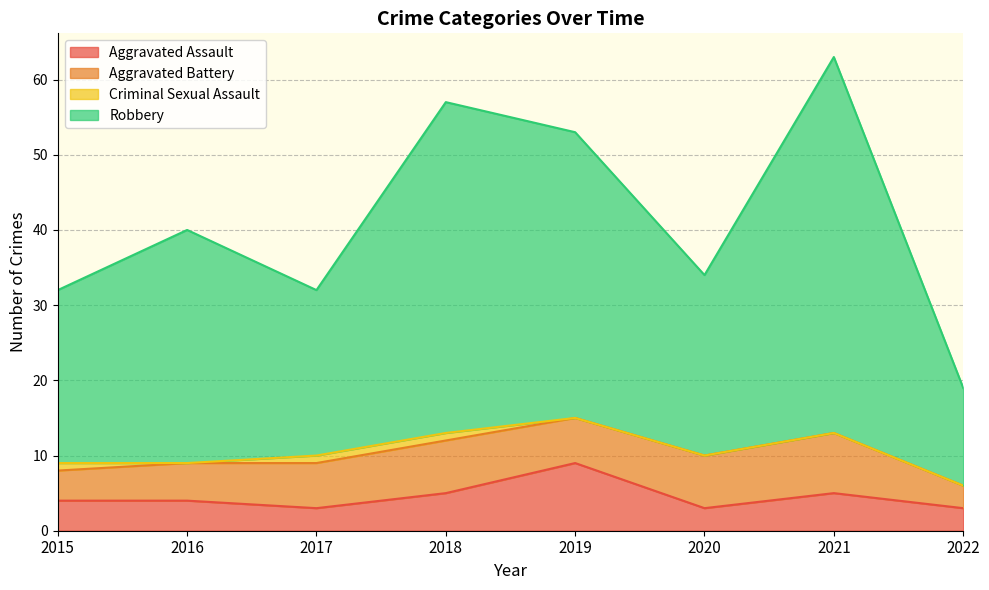

True or false: Aggravated Assault and Robbery intersect in this chart.

False